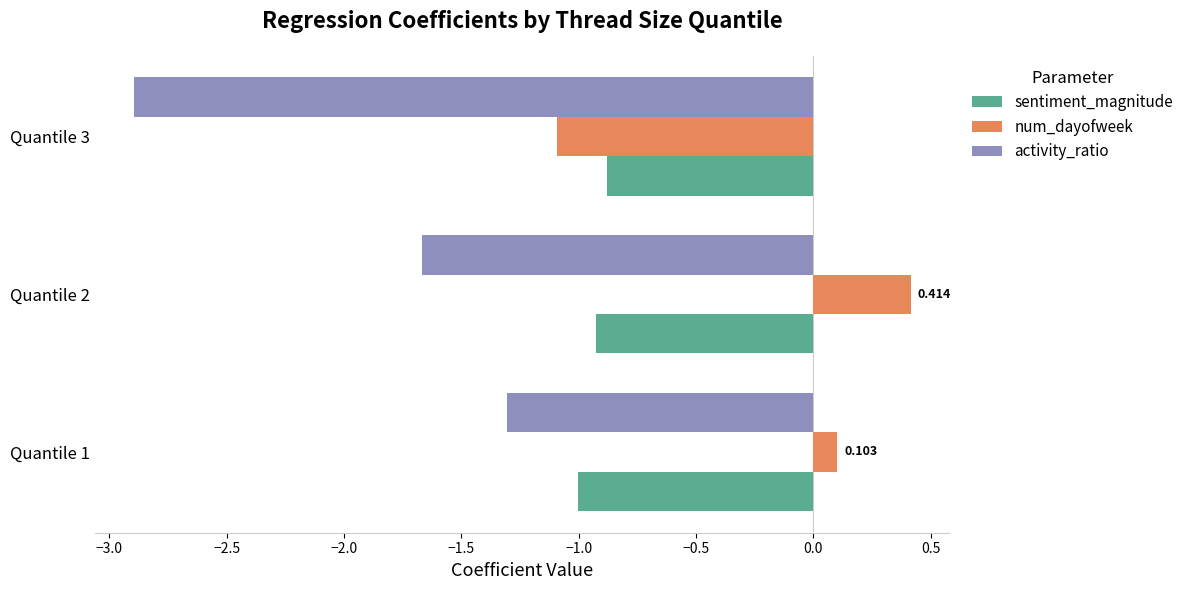

At which label is num_dayofweek closest to 0?

Quantile 1